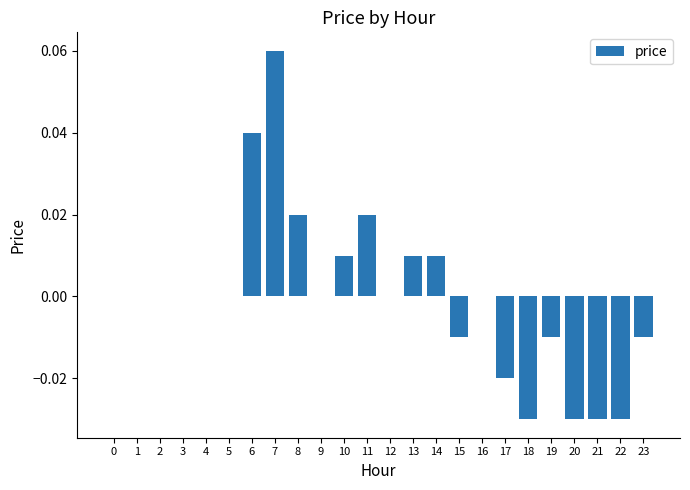

Which category has the highest value across all series?

7